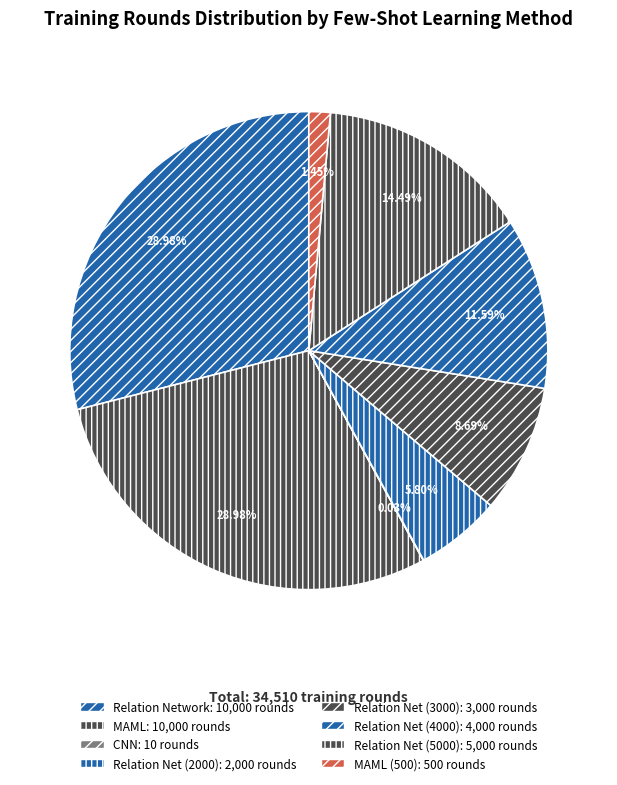

How many segments does this pie chart have?

8